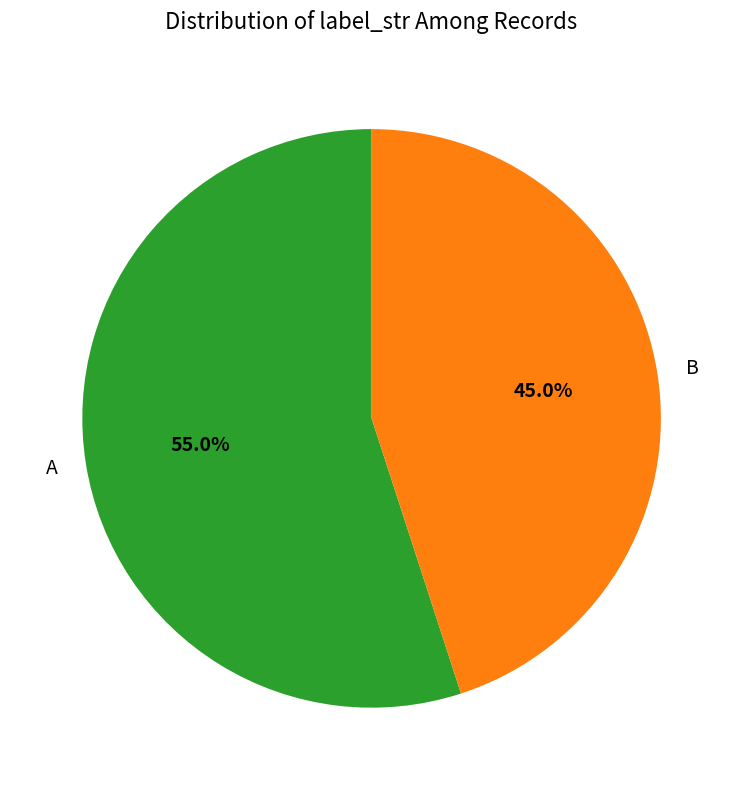

Which category has the smallest portion of the pie?

B